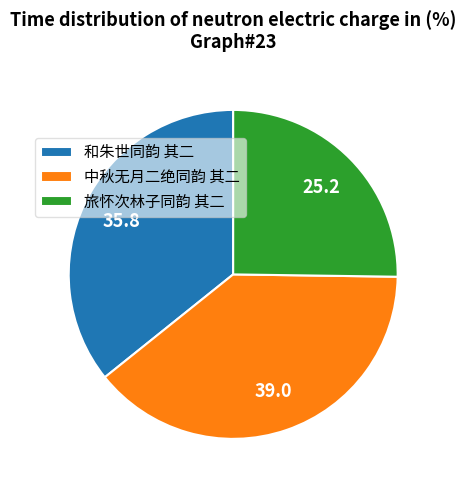

Does 旅怀次林子同韵 其二 represent more than half of the total?

No